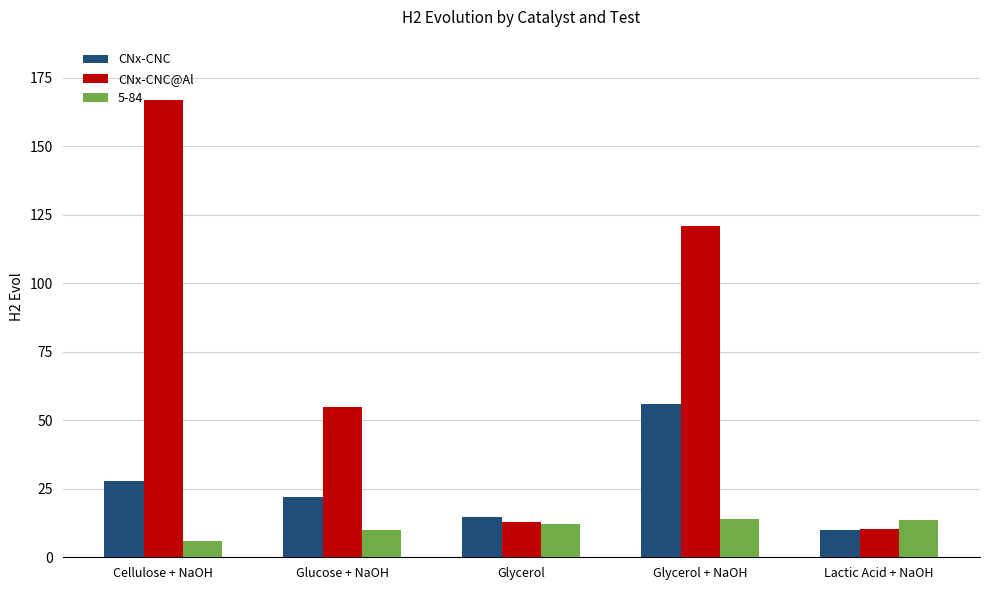

The value of CNx-CNC@Al at Glucose + NaOH is 54.8. True or false?

True